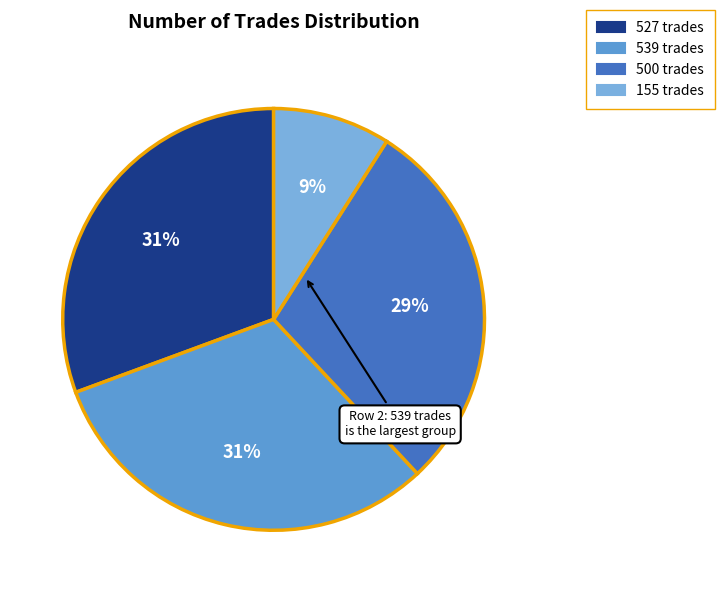

To the nearest percent, what is the difference between the 500 and 539 slice percentages?

2%